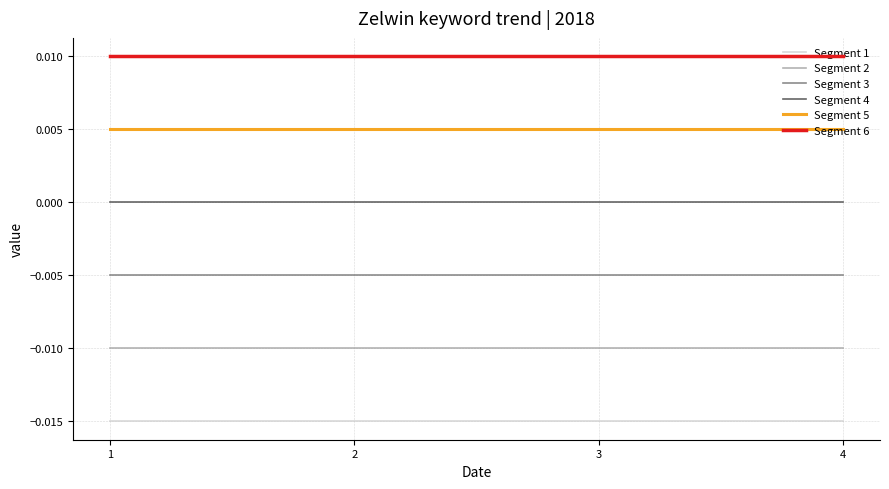

List the series in order of their peak value, lowest first.

Segment 1, Segment 2, Segment 3, Segment 4, Segment 5, Segment 6